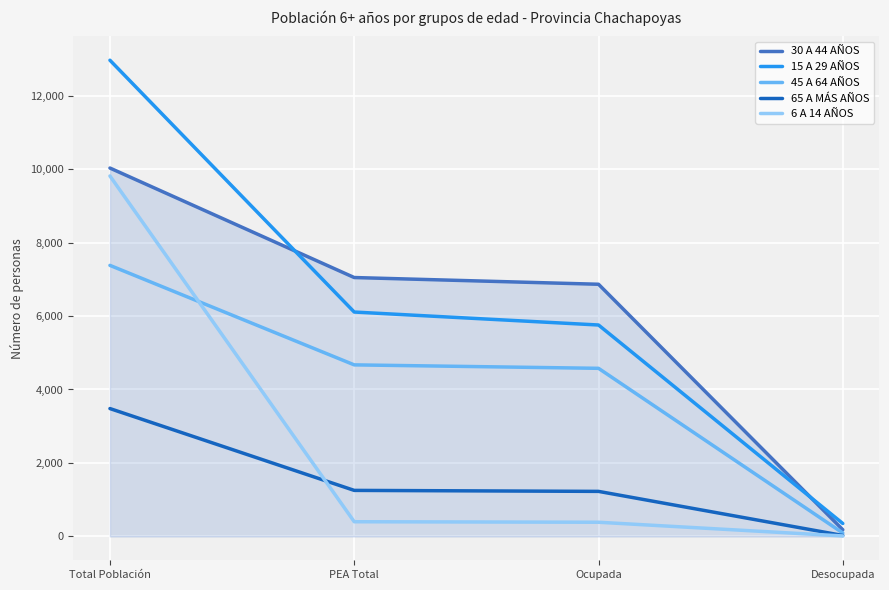

What is the sum of all 65 A MÁS AÑOS values?

5989